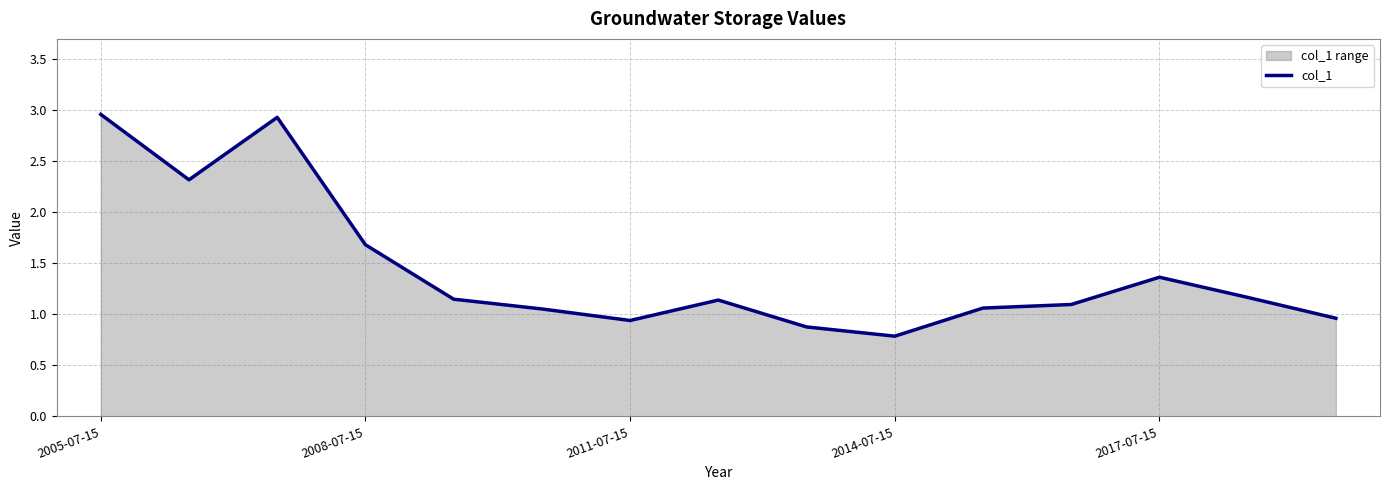

How many distinct data groups are displayed?

1